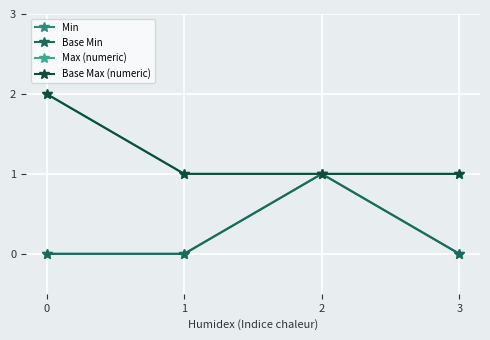

What is the sum of the Max (numeric) values at 3 and 2?

2